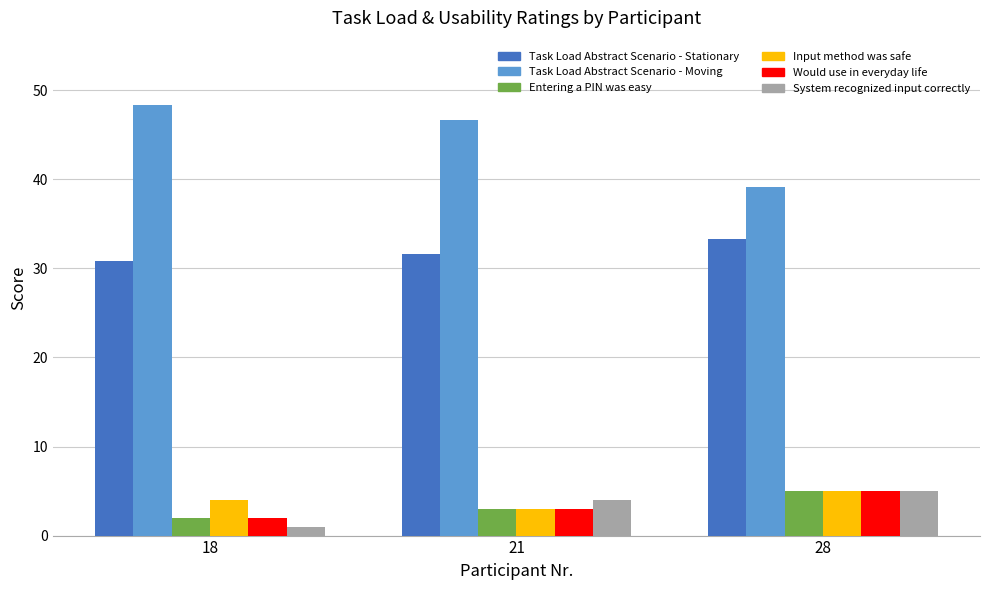

Count the number of data series in this chart.

6